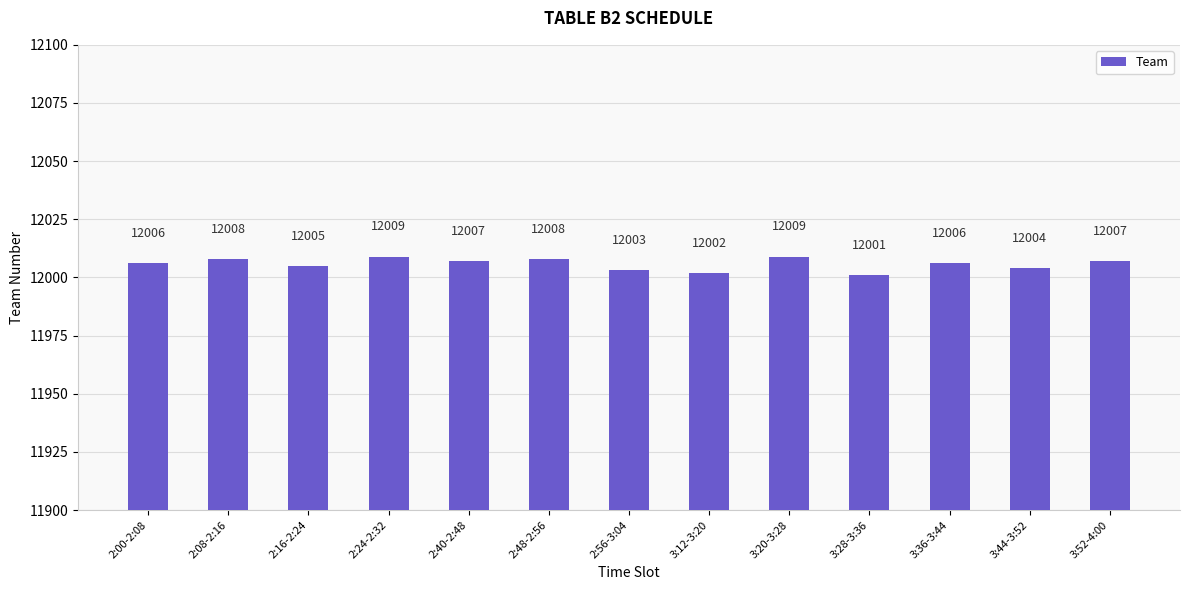

What is the average value?

12006